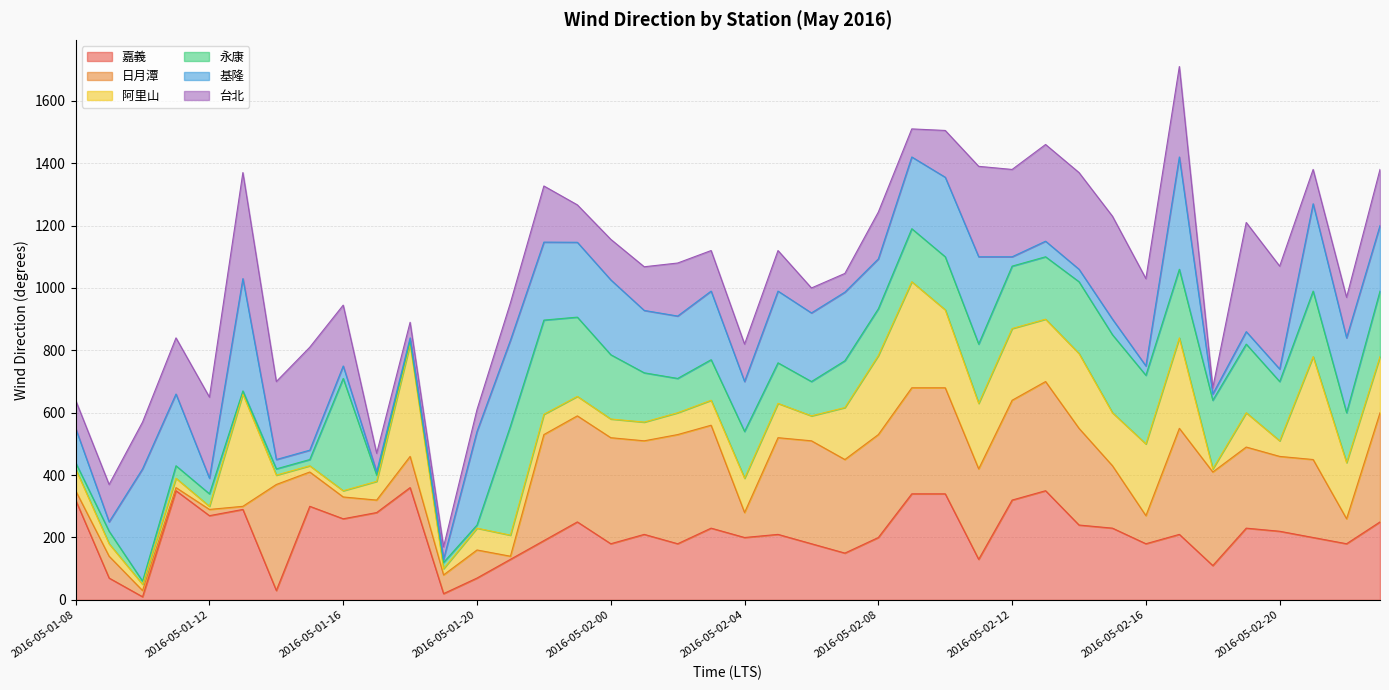

What is the highest value of the 嘉義 series?

360.0